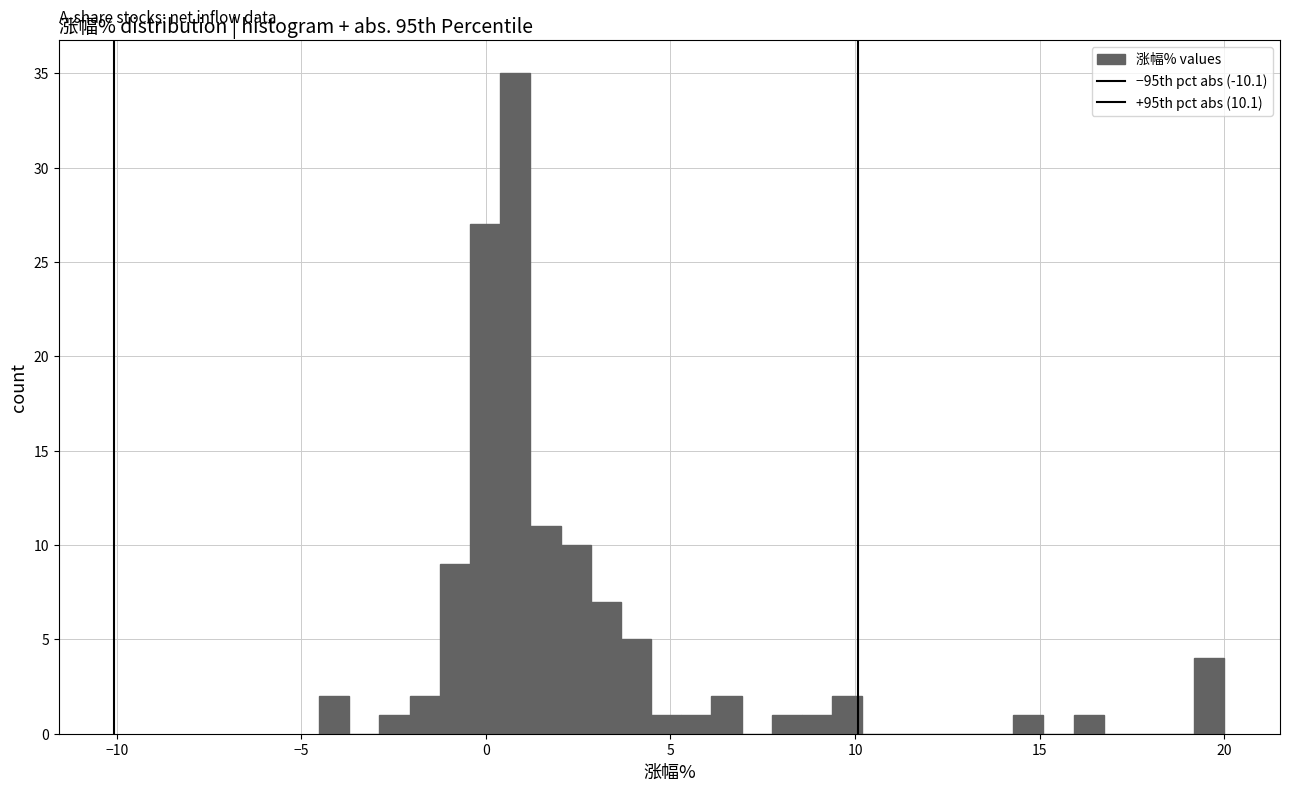

Around what value on the x-axis is the tallest bar? Give the approximate position of its centre, as read against the axis.

1.0